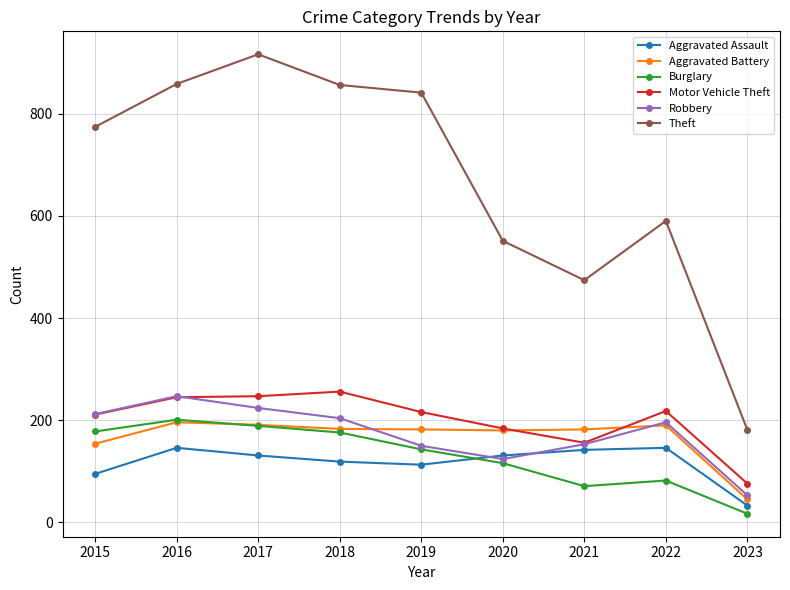

Is the value of Motor Vehicle Theft at 2022 greater than the value of Aggravated Assault at 2019?

Yes